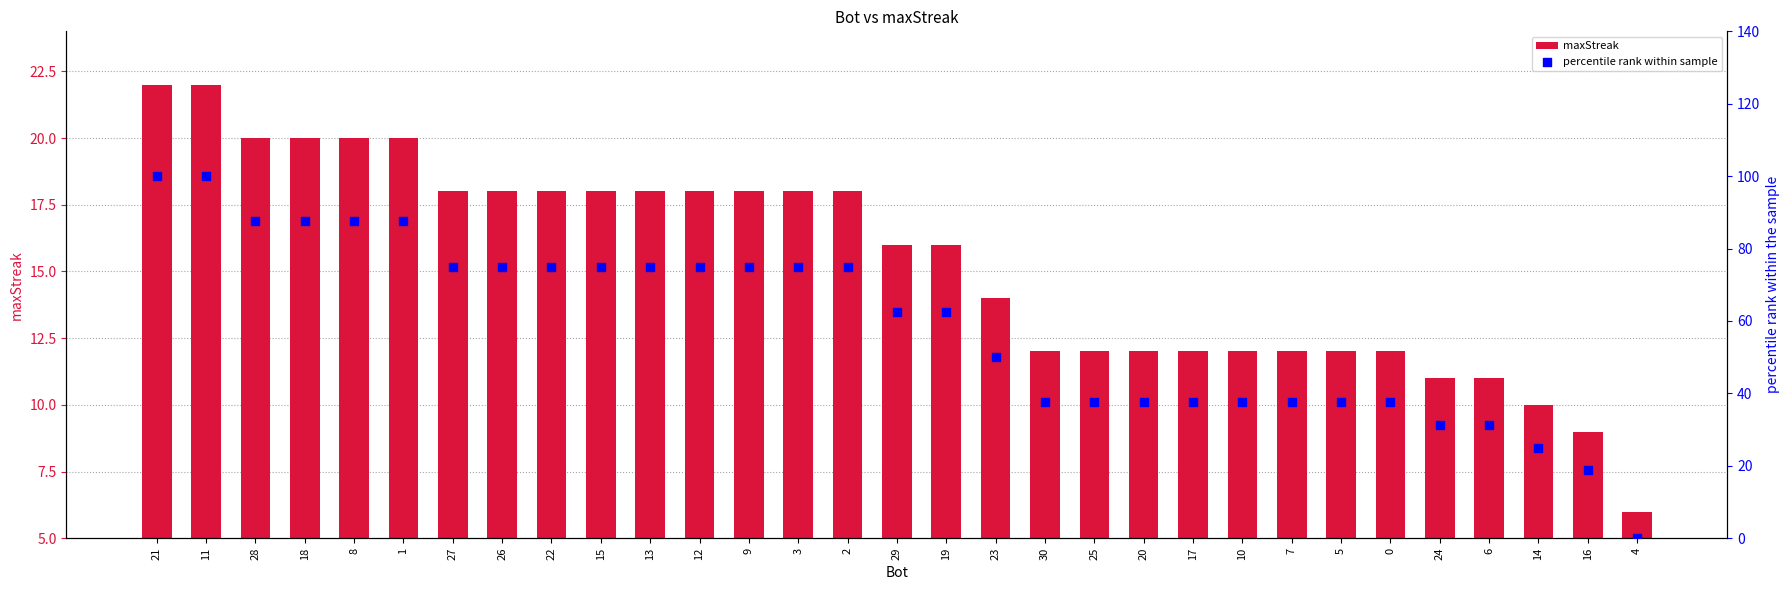

Is the value of percentile rank within sample at 20 greater than the value of maxStreak at 1?

Yes